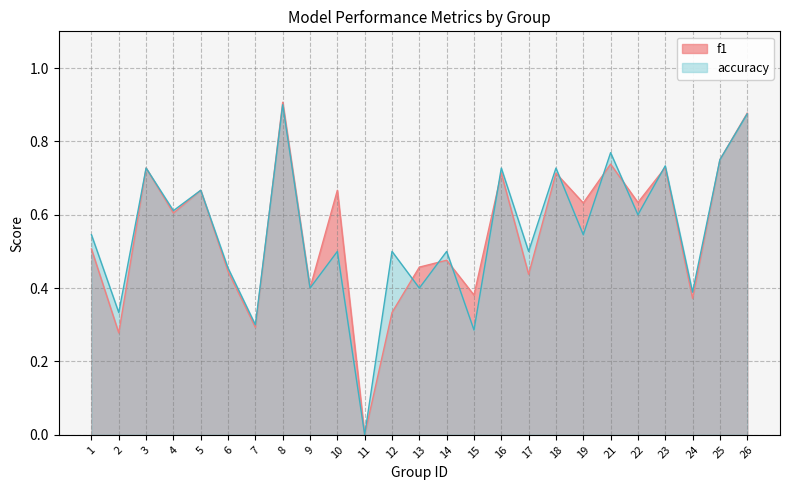

Which series has the largest range (max minus min)?

f1